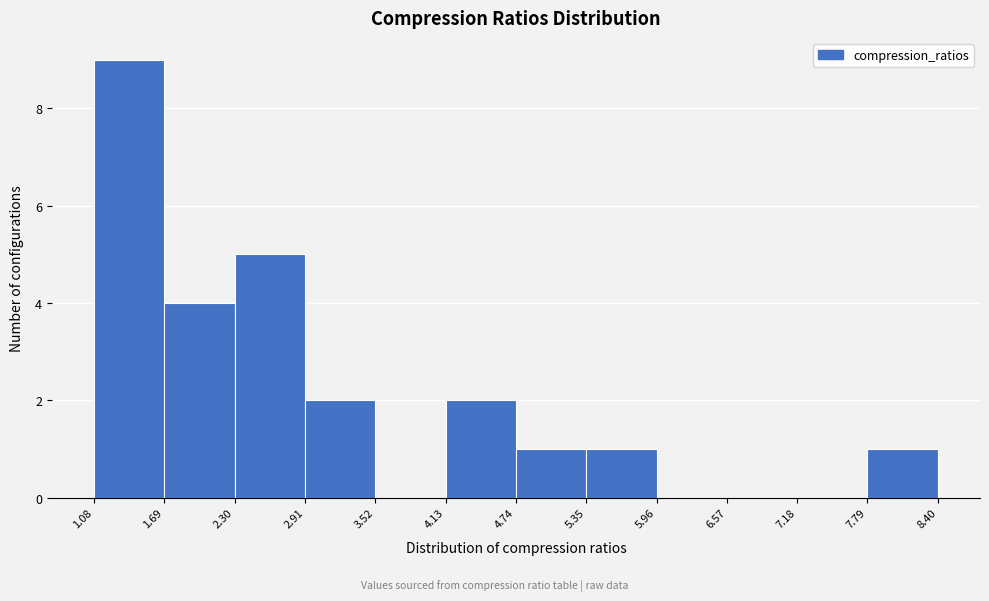

What is the height of the bar covering 1.08 to 1.69 on the x-axis? The values are not printed on the chart, so give them approximately, as read against the axis.

9